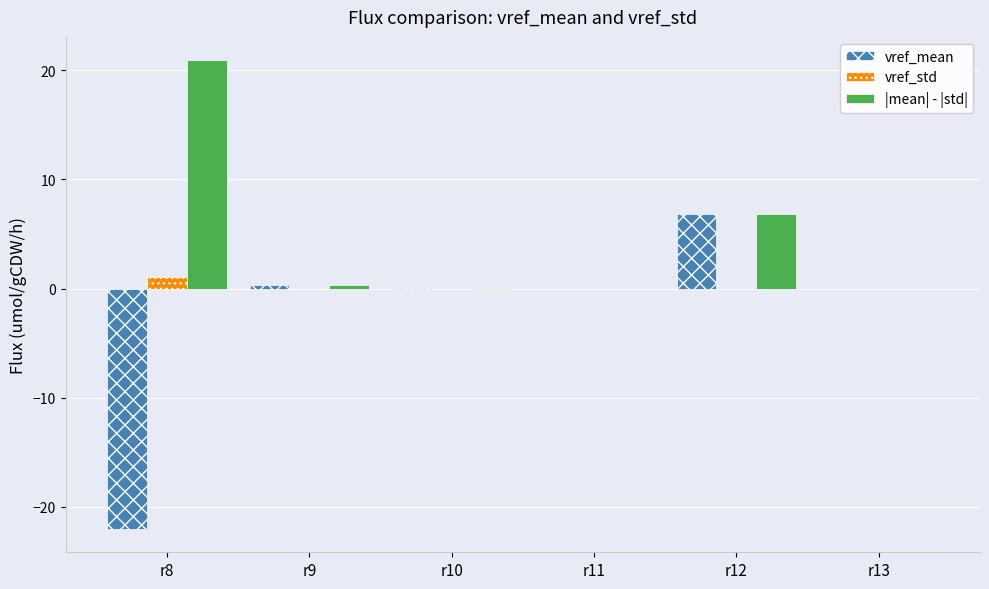

What value does the |mean| - |std| series have at r12?

6.8